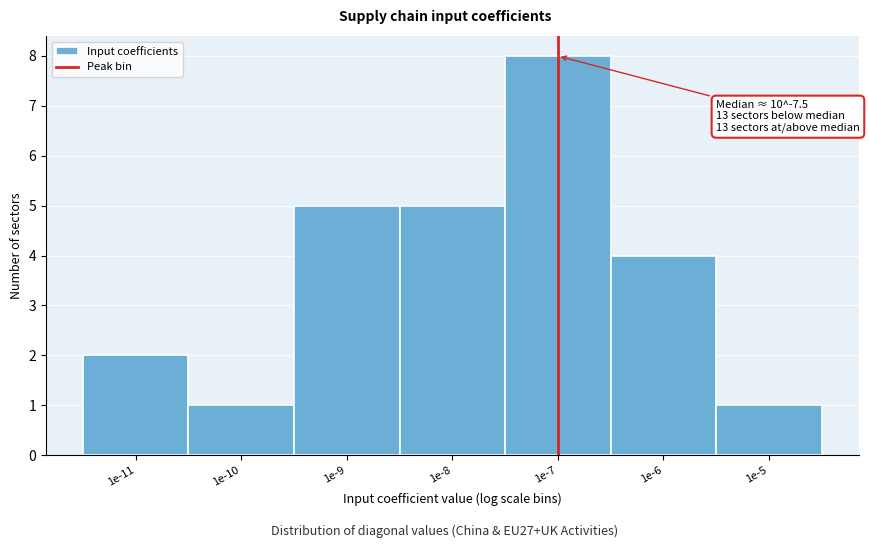

Reading right to left, transcribe all the data shown in this chart.

1e-5=1	1e-6=4	1e-7=8	1e-8=5	1e-9=5	1e-10=1	1e-11=2